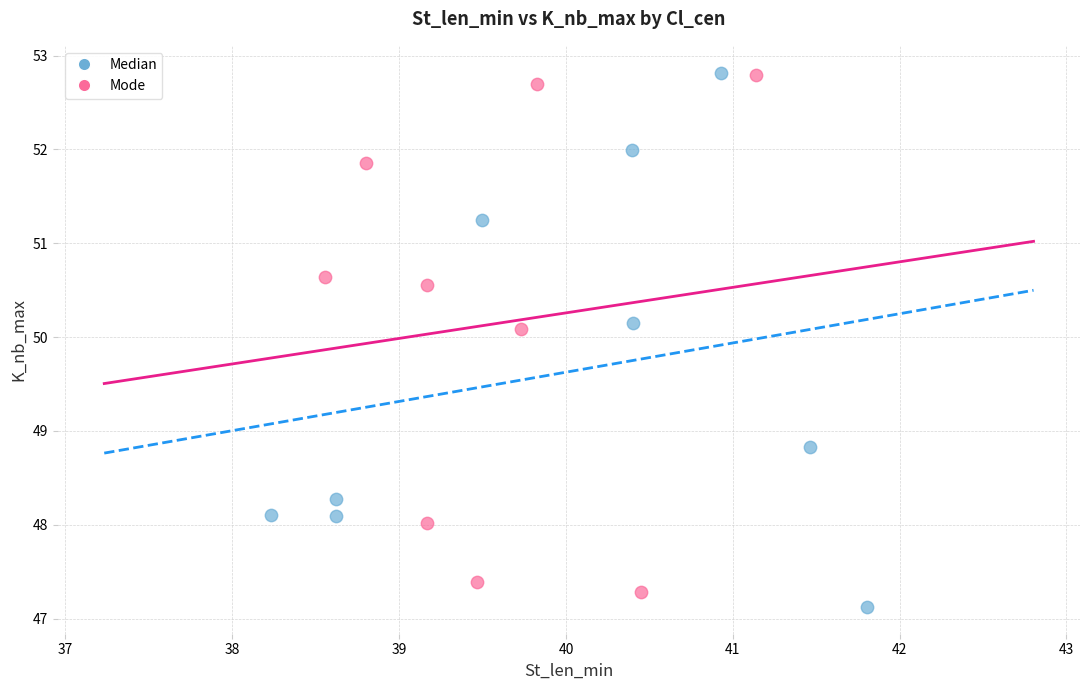

Which series contains the lowest Y value?

Median